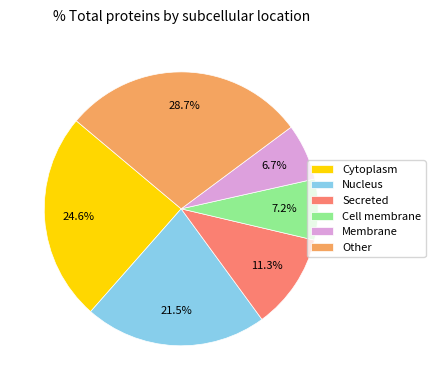

Rank the categories by value from lowest to highest.

Membrane, Cell membrane, Secreted, Nucleus, Cytoplasm, Other